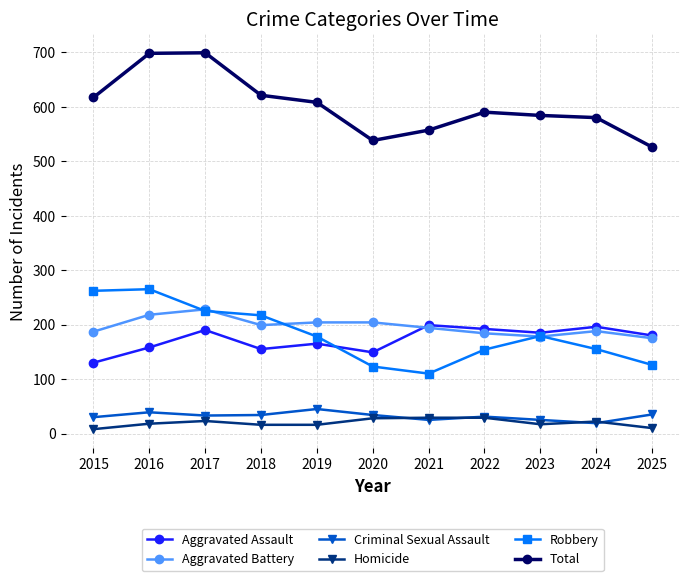

How many lines are shown in the chart?

6